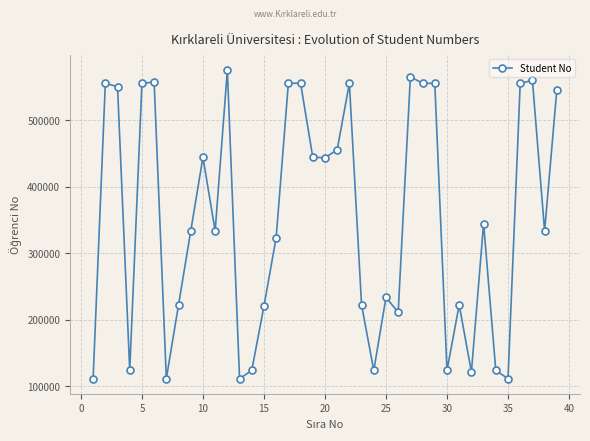

True or false: the data has more than 2 interior local peaks.

True